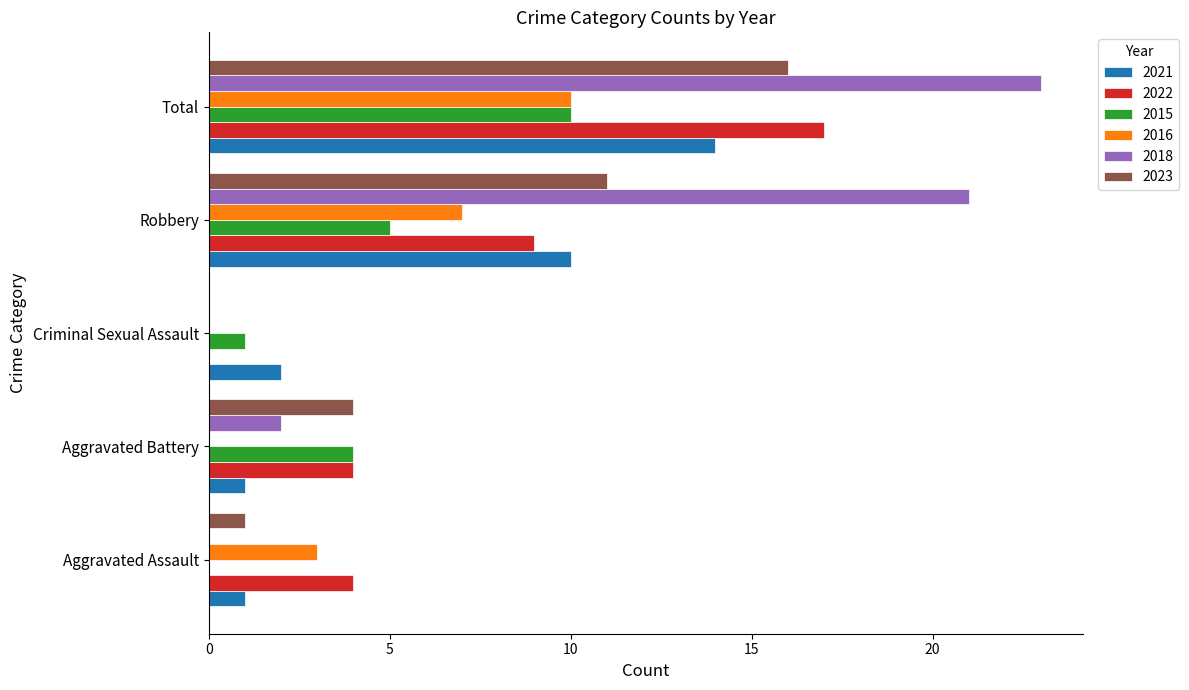

The 2015 series shows 10 at Total. True or false?

True